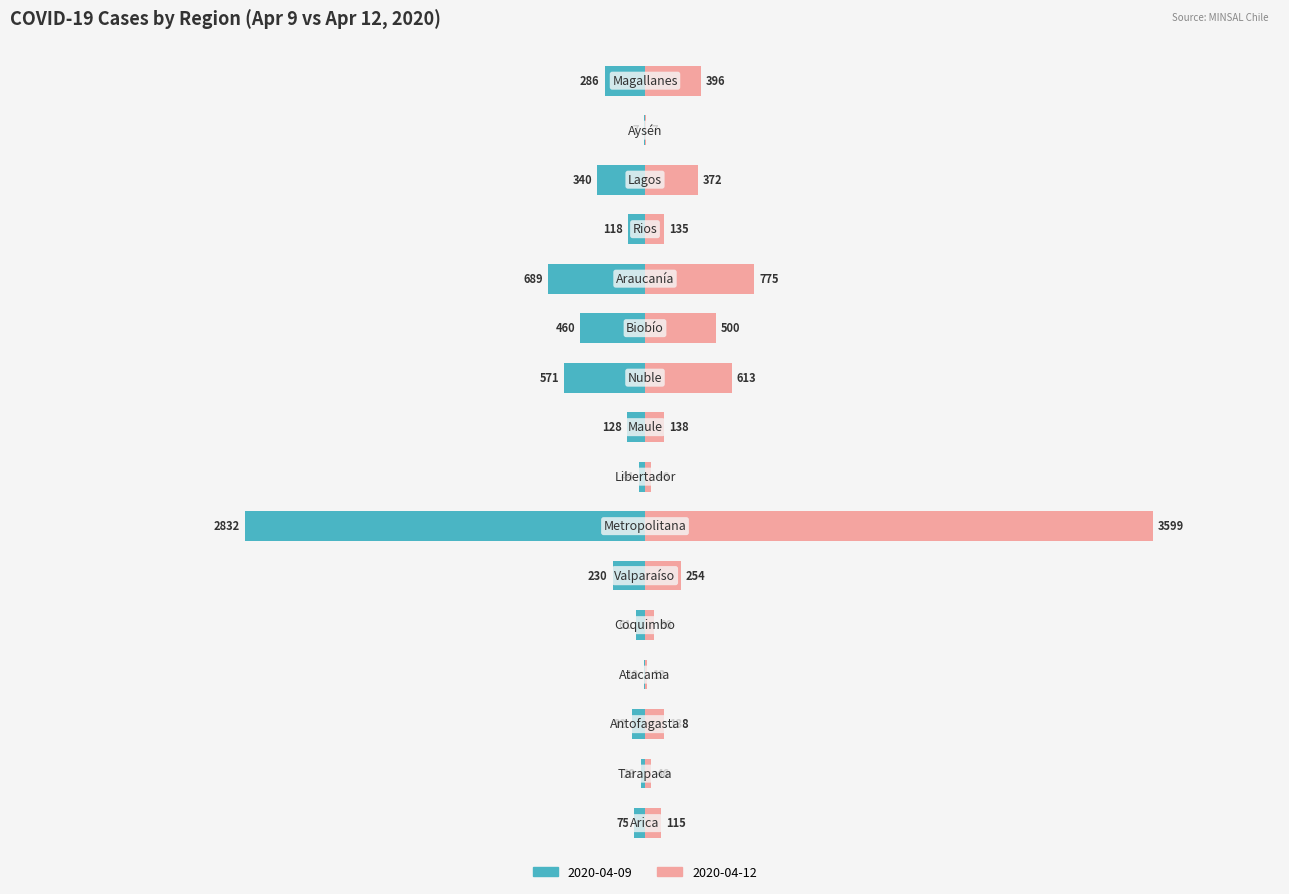

What position from the right is Atacama?

13